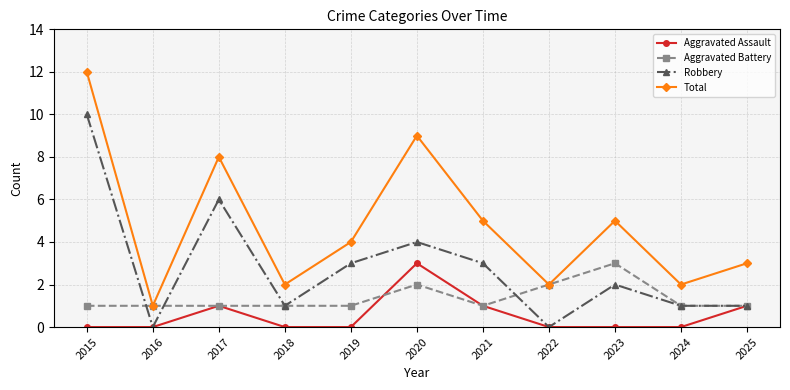

Which label corresponds to the largest value in the chart?

2015